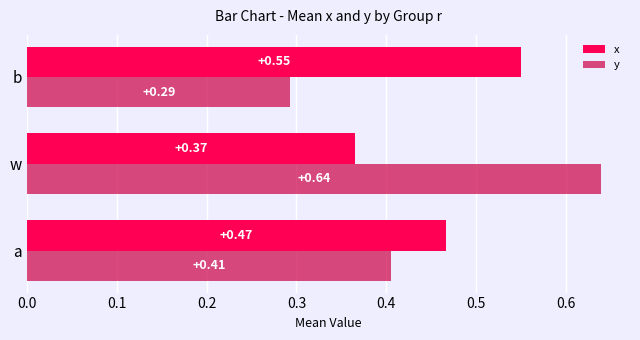

At which category is the sum across all series the highest?

w